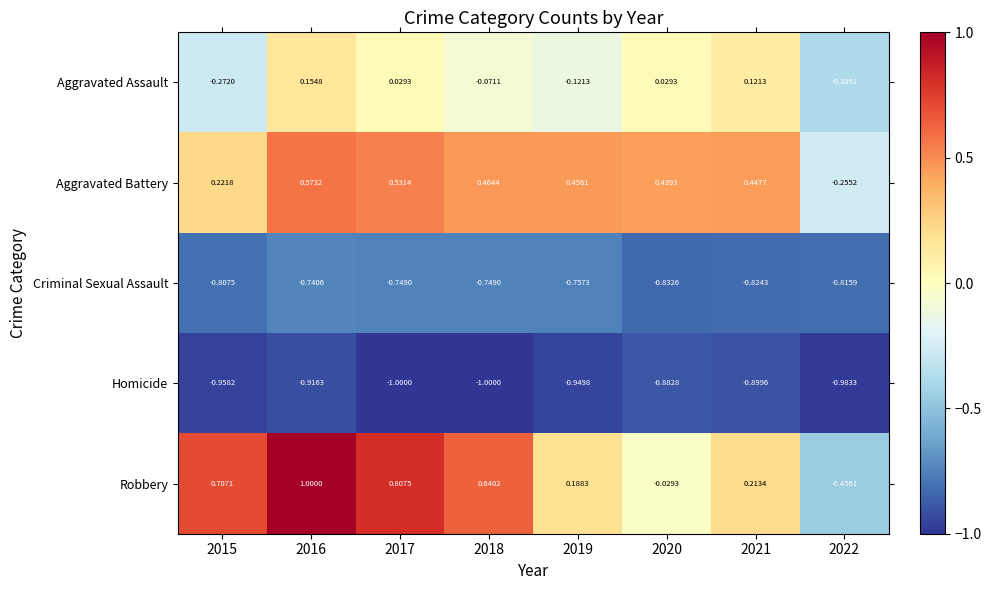

Which series has the widest spread of values?

Robbery